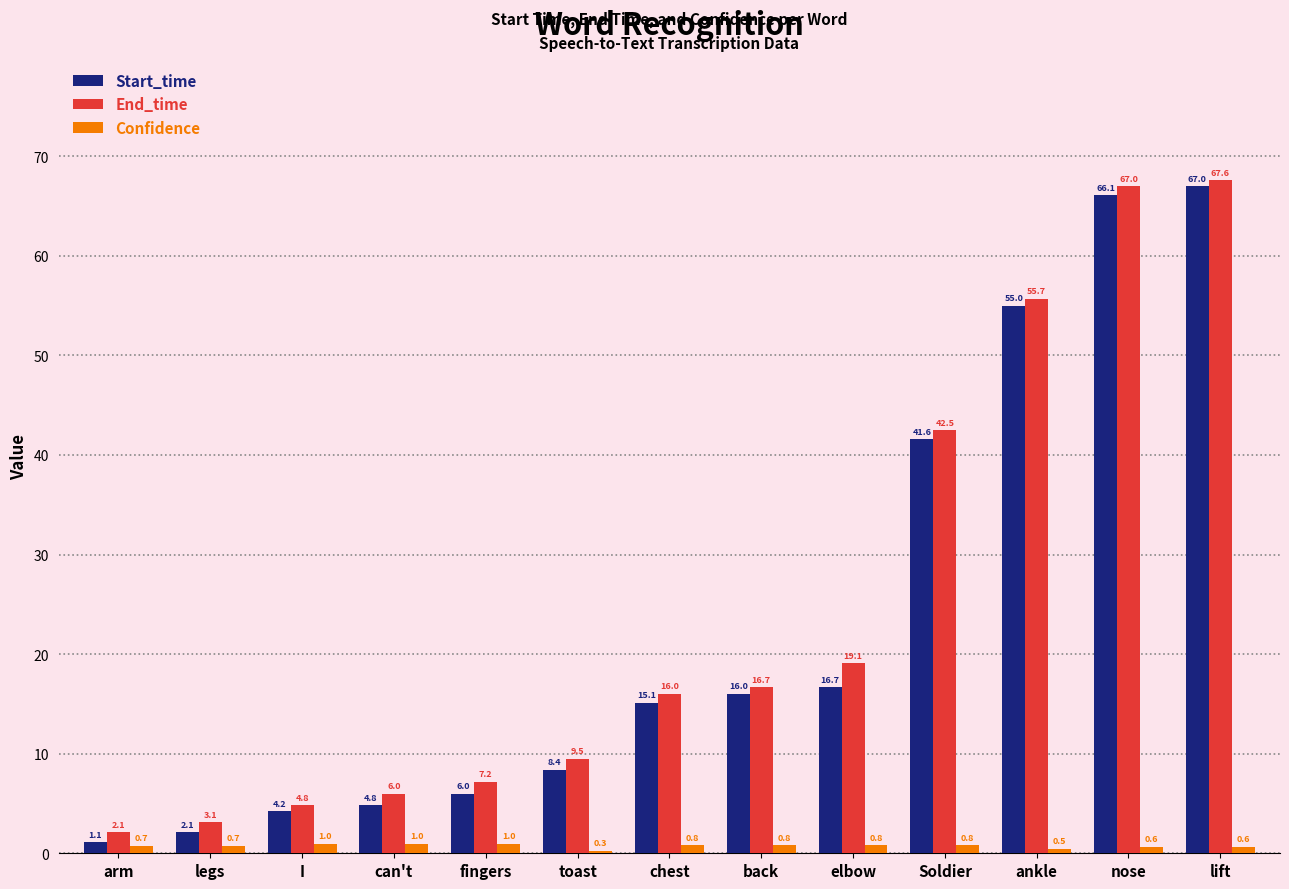

Reading right to left, list all the values displayed in this chart.

Start_time: lift=67.0	nose=66.1	ankle=55.0	Soldier=41.6	elbow=16.7	back=16.0	chest=15.1	toast=8.4	fingers=6.0	can't=4.8	I=4.2	legs=2.1	arm=1.1
End_time: lift=67.6	nose=67.0	ankle=55.7	Soldier=42.5	elbow=19.1	back=16.7	chest=16.0	toast=9.5	fingers=7.2	can't=6.0	I=4.8	legs=3.1	arm=2.1
Confidence: lift=0.6	nose=0.6	ankle=0.5	Soldier=0.8	elbow=0.8	back=0.8	chest=0.8	toast=0.3	fingers=1.0	can't=1.0	I=1.0	legs=0.7	arm=0.7